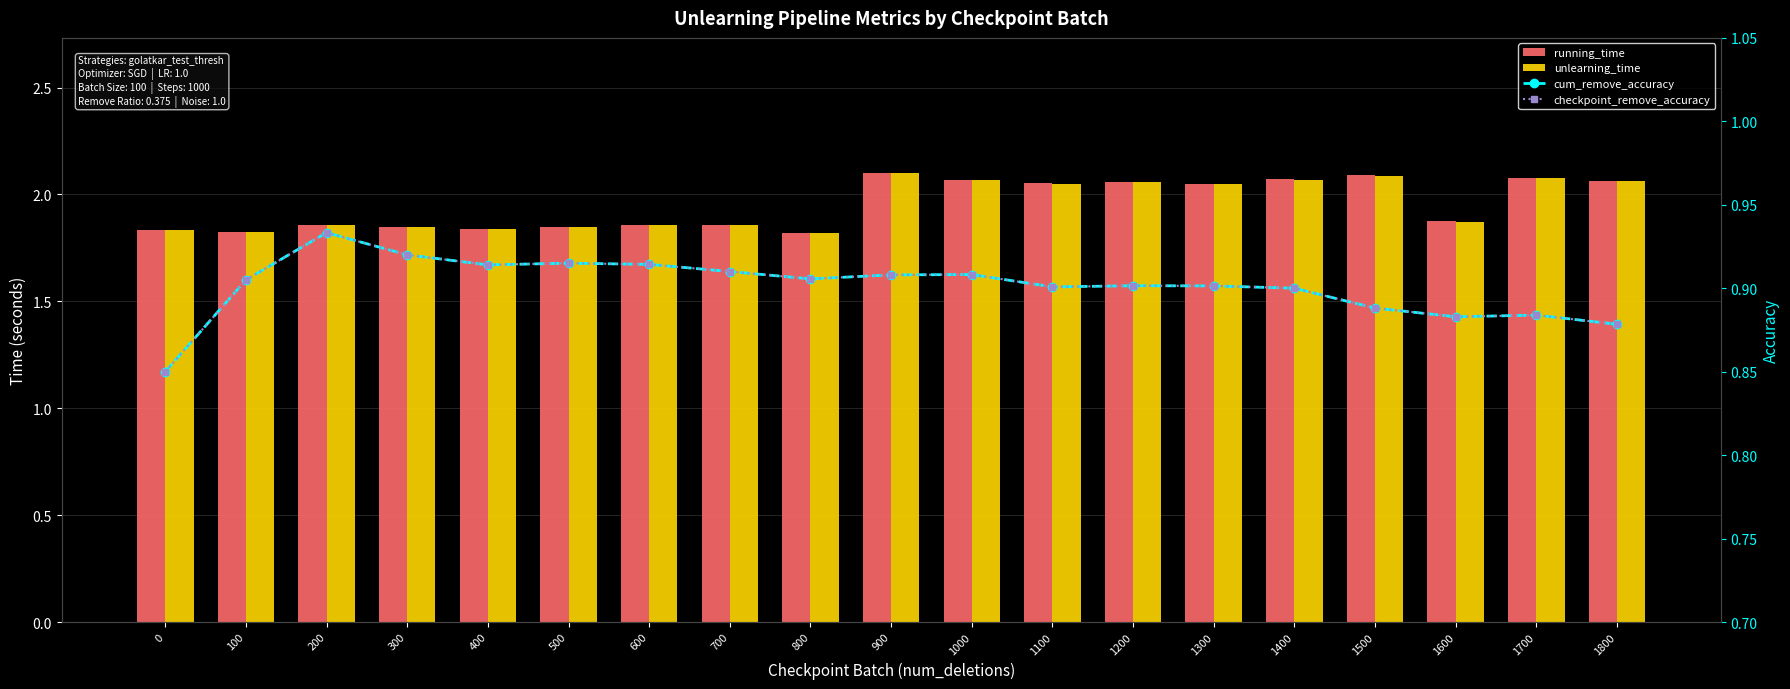

Is it true that cum_remove_accuracy equals 0.8 at 0?

True